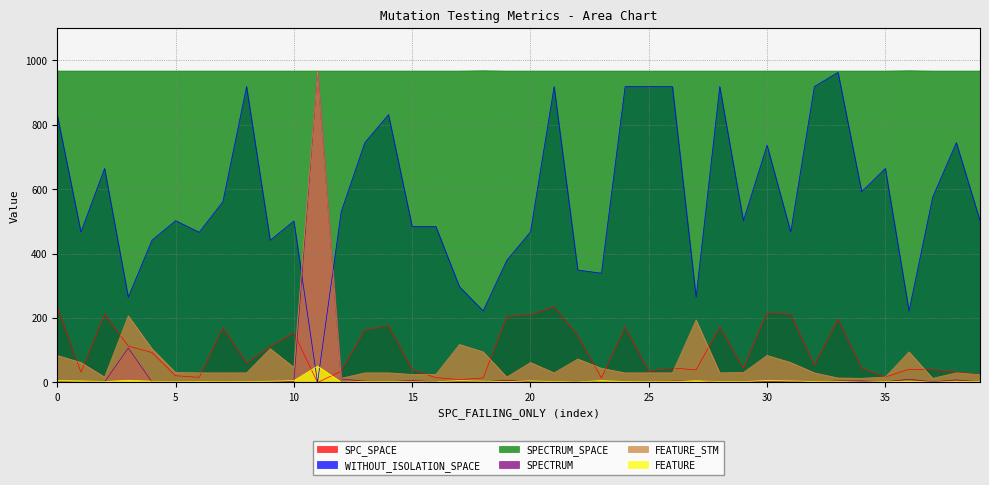

True or false: SPC_SPACE and SPECTRUM_SPACE intersect in this chart.

False